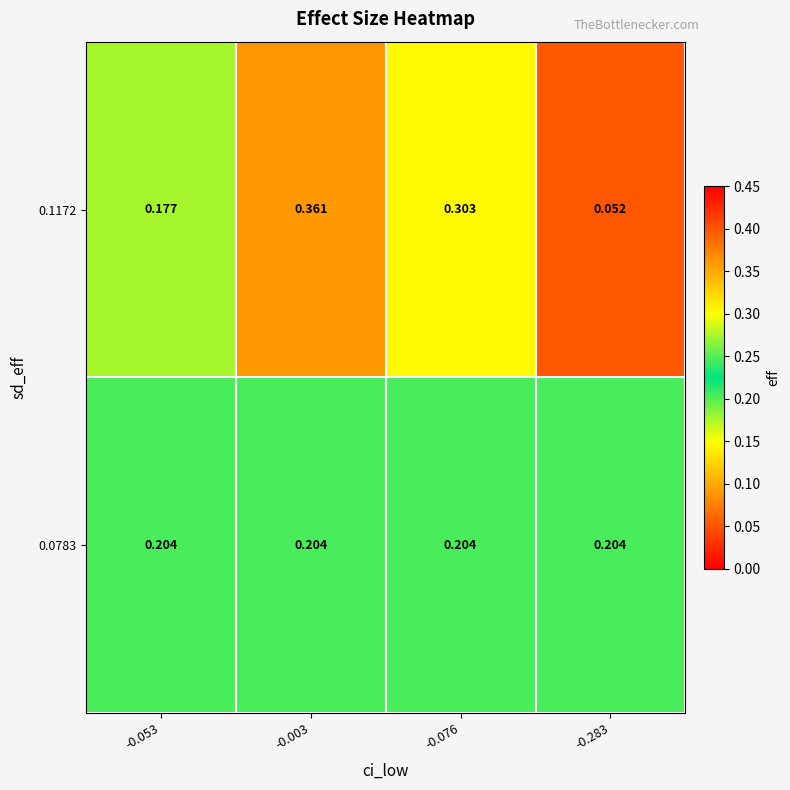

Is the value of 0.1172 at -0.003 greater than the value of 0.0783 at -0.003?

Yes